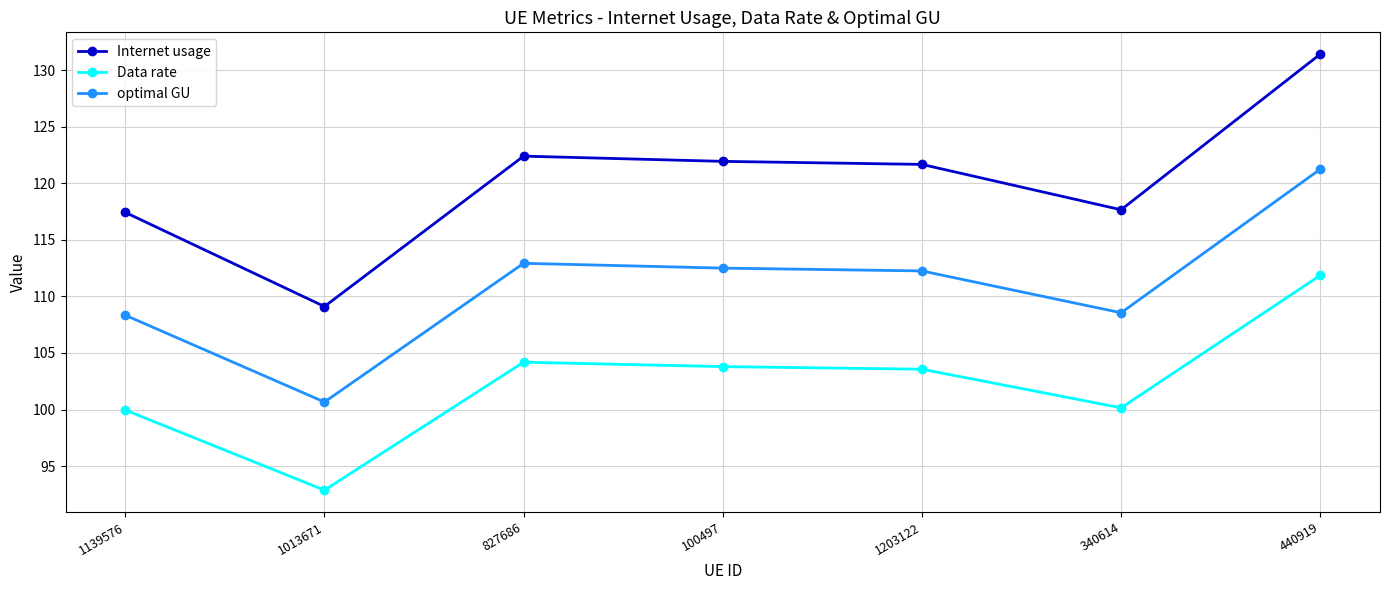

Which series has the widest spread of values?

Internet usage